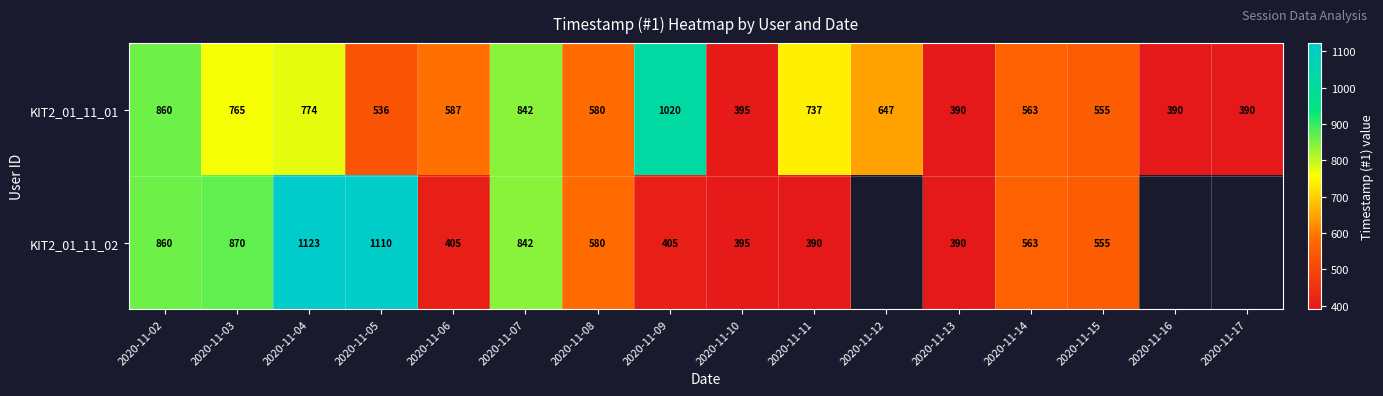

What is the highest value of the KIT2_01_11_01 series?

1020